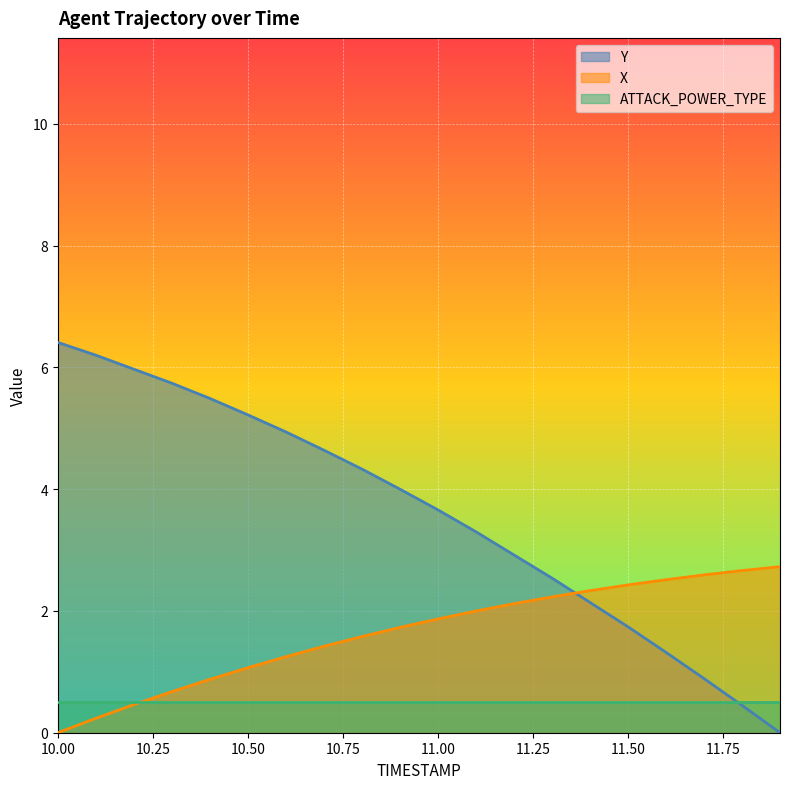

True or false: Y has a value of 6.8 at 10.7.

False